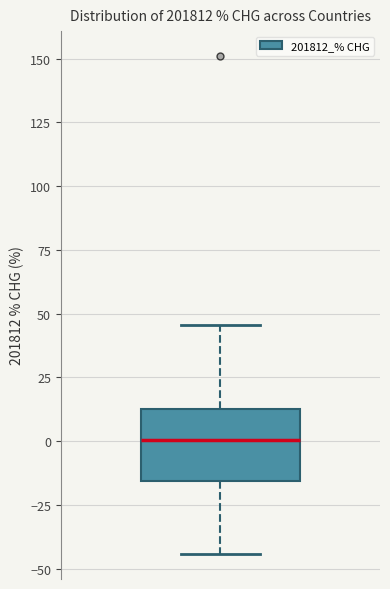

Read this box plot against the y-axis: the position of the median line, the range covered by the box, and the ends of both whiskers. The values are not printed on the chart, so give them approximately, as read against the axis.

median 0, box -15 to 15, whiskers -45 to 45